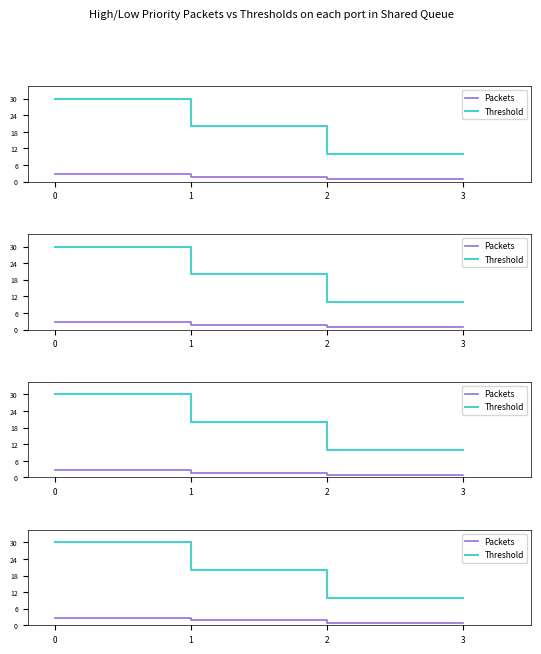

Is the value of Packets at 2 greater than the value of Threshold at 1?

No